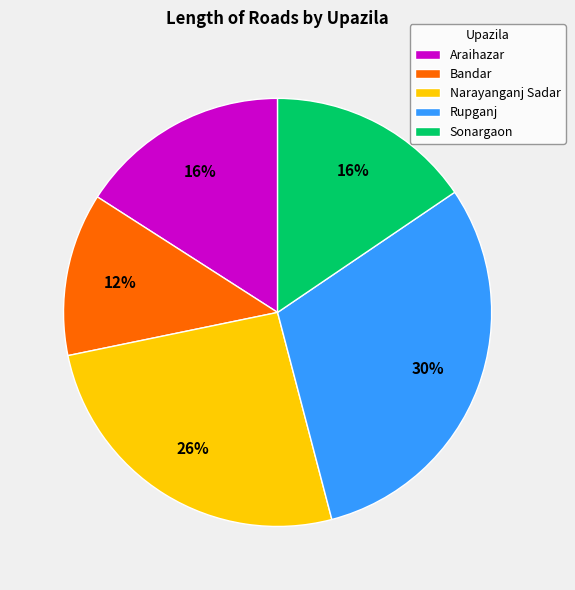

Does any single category account for the majority?

No